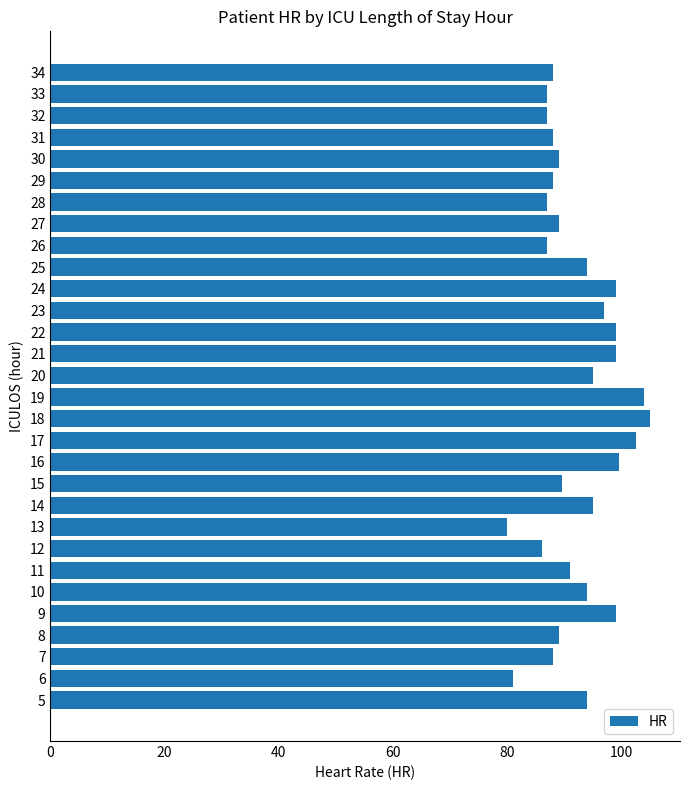

What is the maximum value shown in the chart?

105.0